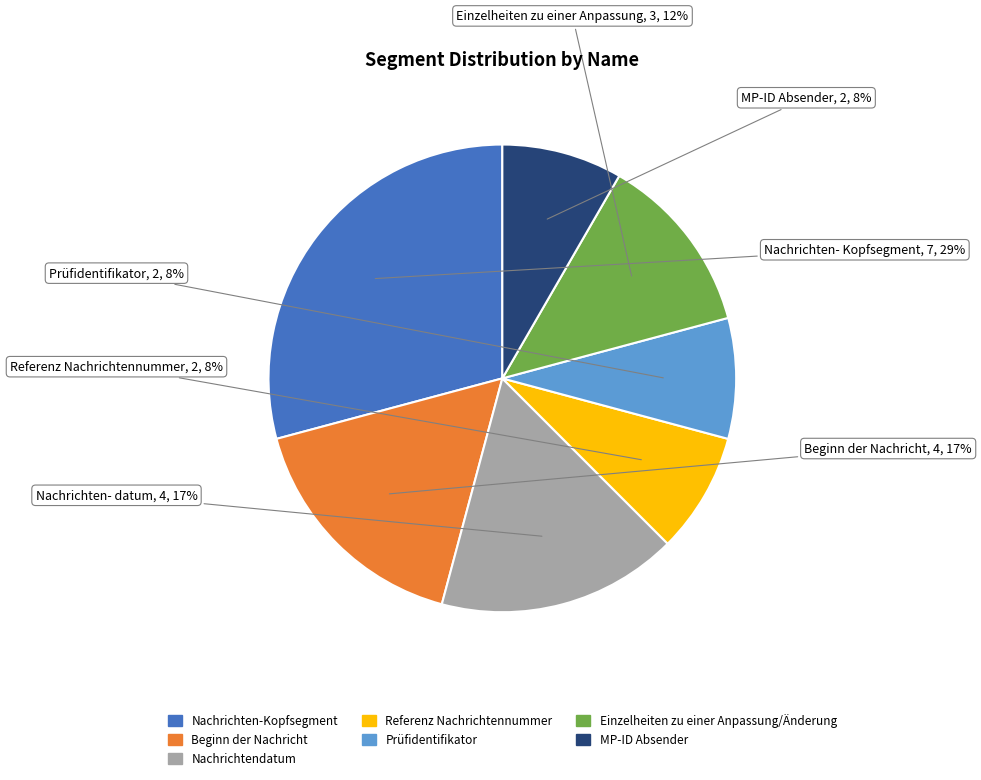

Is the sum of Nachrichtendatum and Prüfidentifikator greater than half?

No